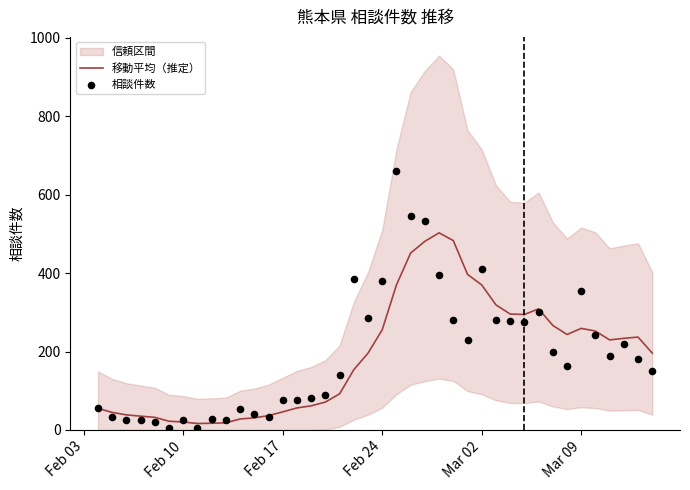

Which series has the largest total across all categories?

相談件数